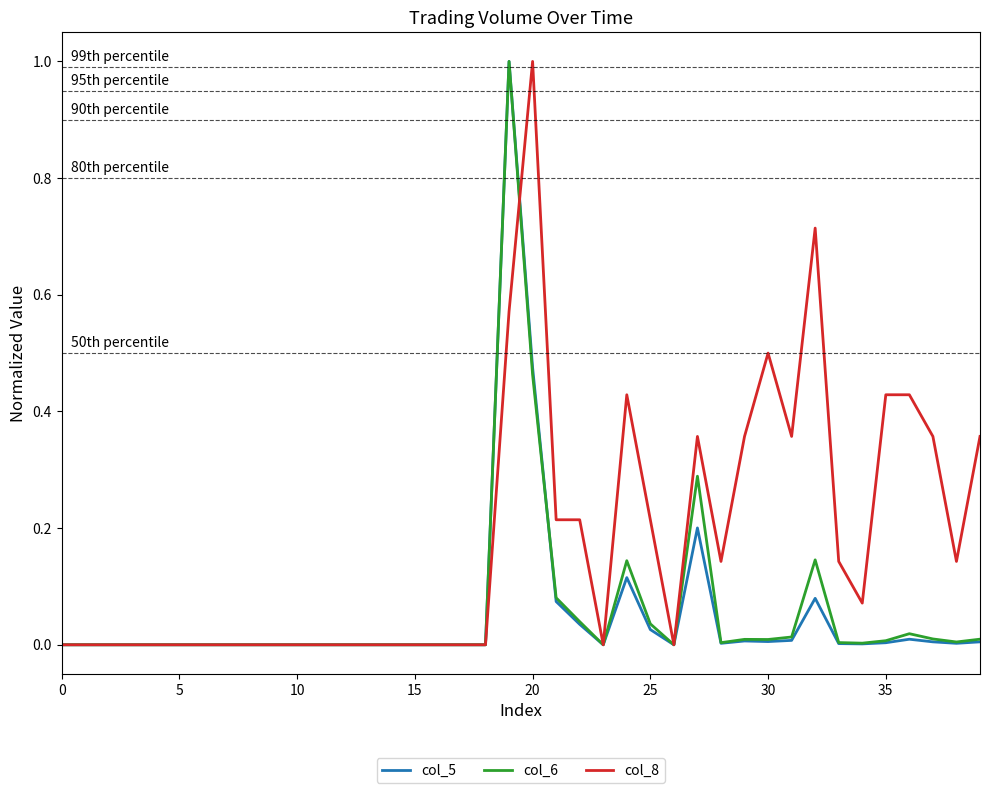

What is the maximum value shown in the chart?

1.0